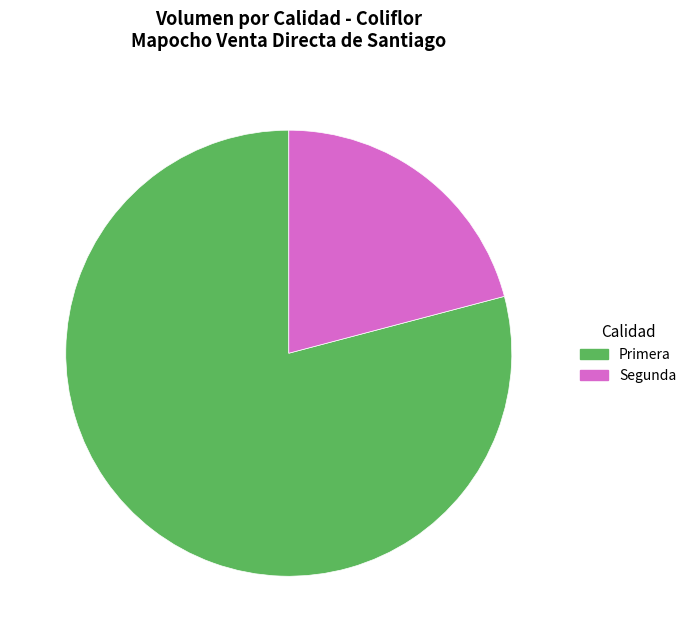

Rank the categories by value from highest to lowest.

Primera, Segunda